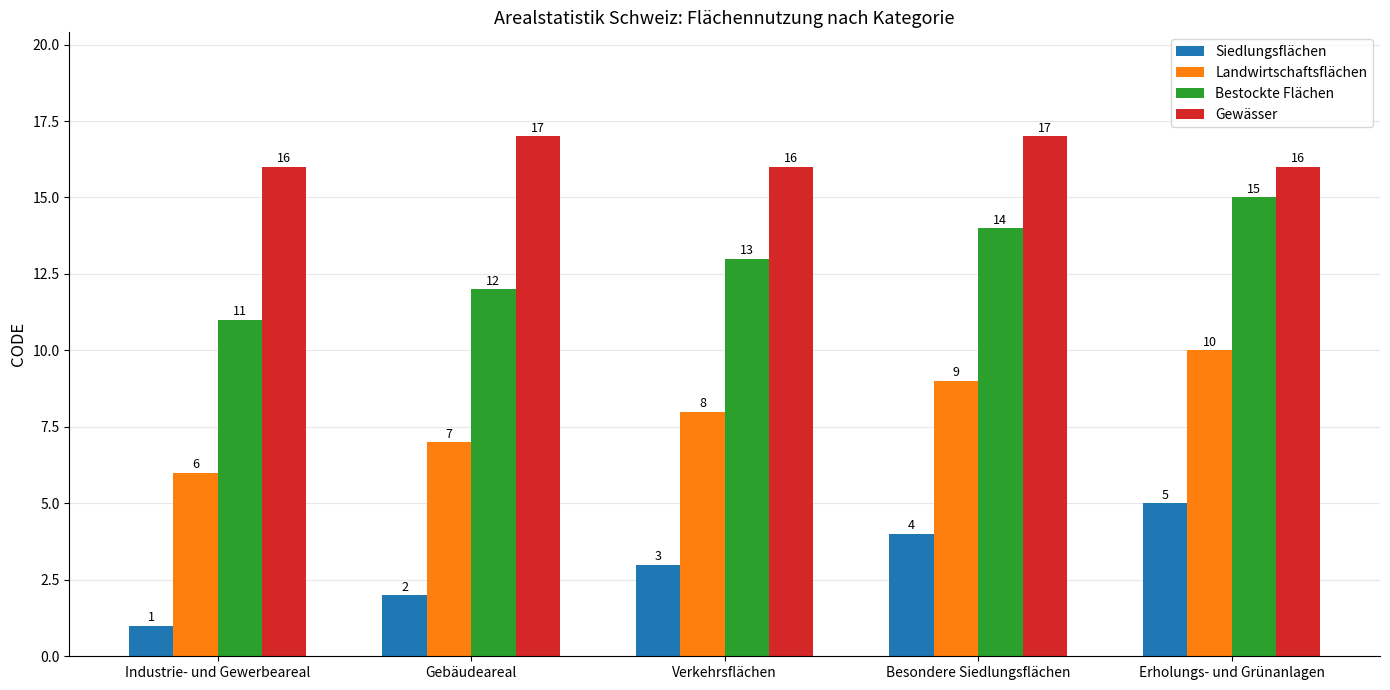

What is the average value of the Bestockte Flächen series?

13